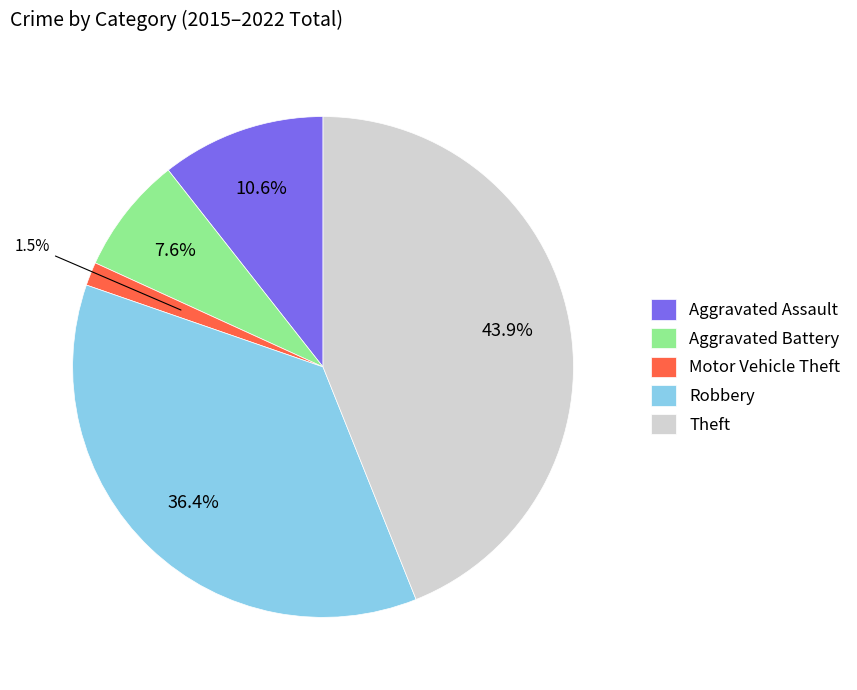

Count the number of slices in the pie.

5